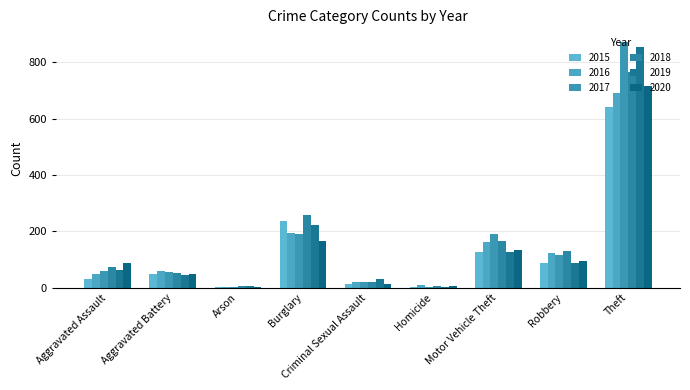

The value of 2017 at Aggravated Assault is 59. True or false?

True